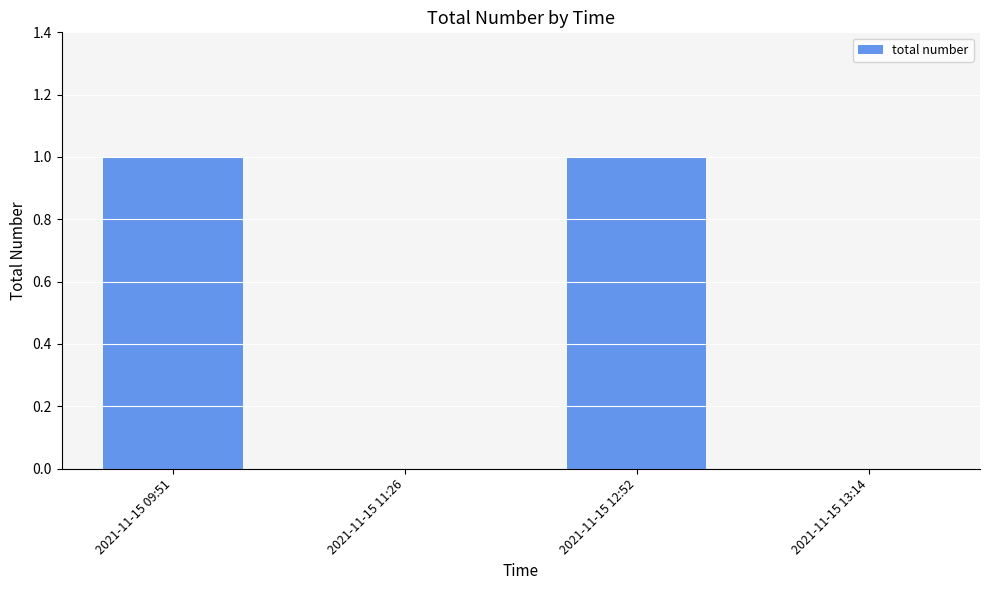

Which has a higher value, 2021-11-15 11:26 or 2021-11-15 09:51?

2021-11-15 09:51